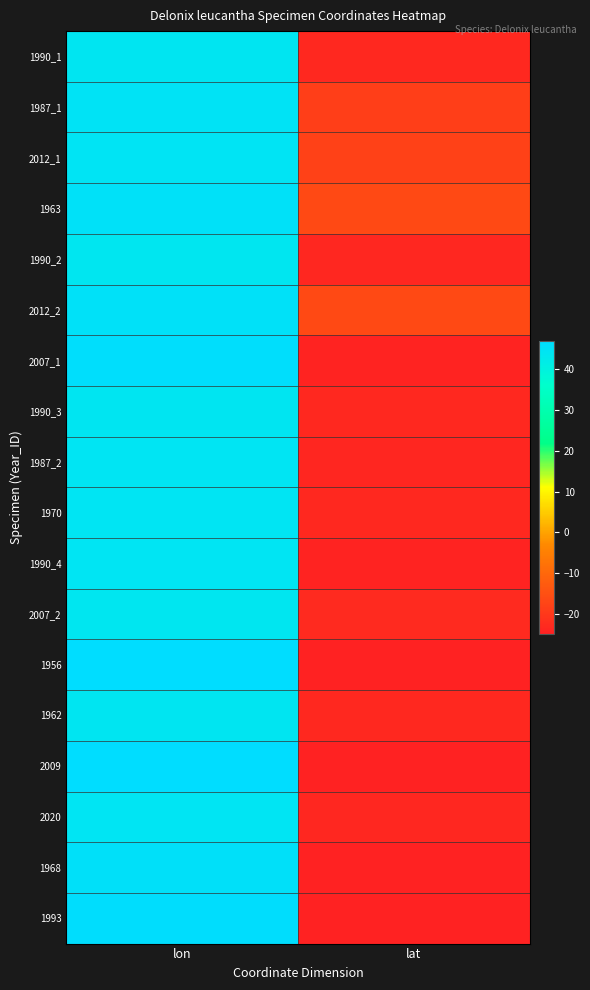

Rank the series by their maximum value, from lowest to highest.

2007_2, 1990_2, 1990_1, 1990_3, 1962, 1970, 2020, 1987_2, 1990_4, 2012_1, 1987_1, 1963, 2012_2, 1968, 2007_1, 1993, 2009, 1956